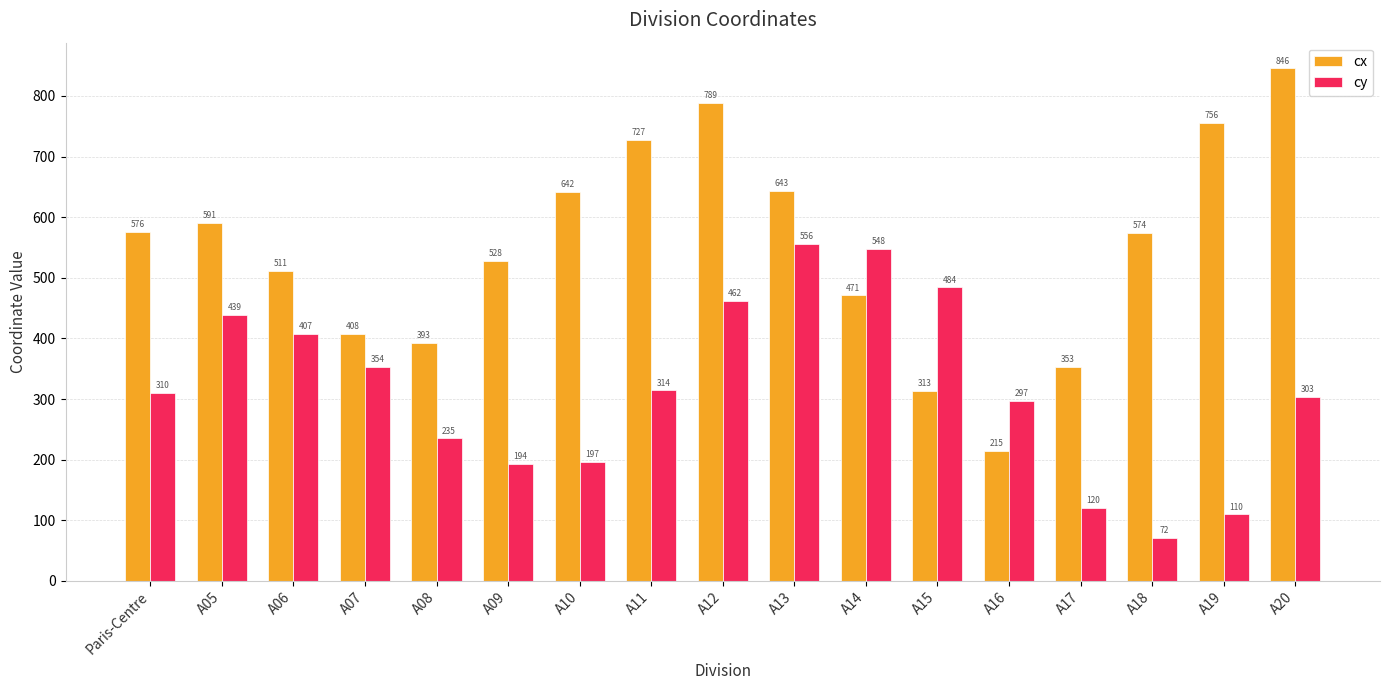

How many bars are there in total?

34